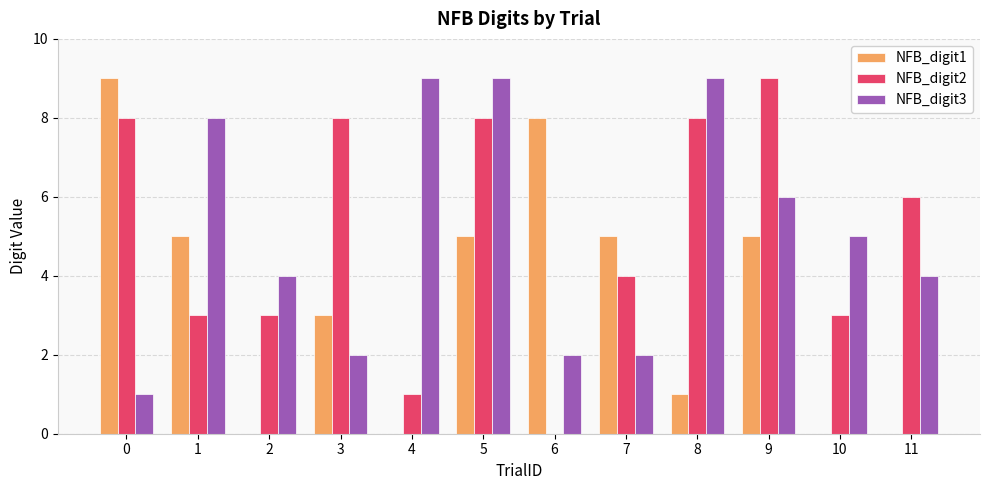

The value of NFB_digit3 at 5 is 9. True or false?

True